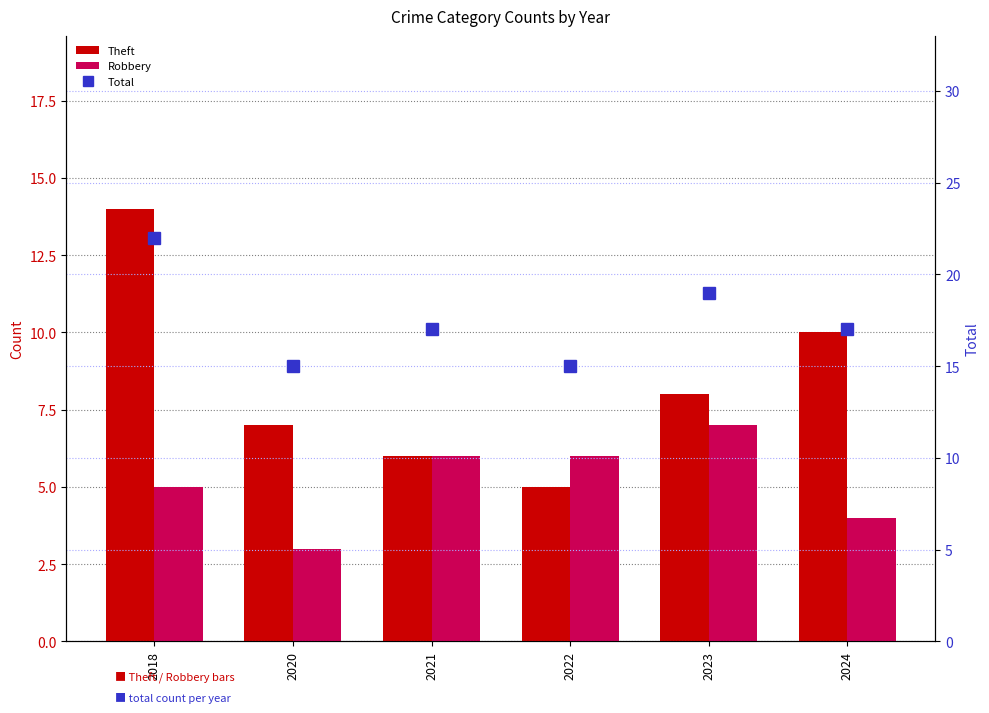

Where is Total nearest to the value 18?

2021